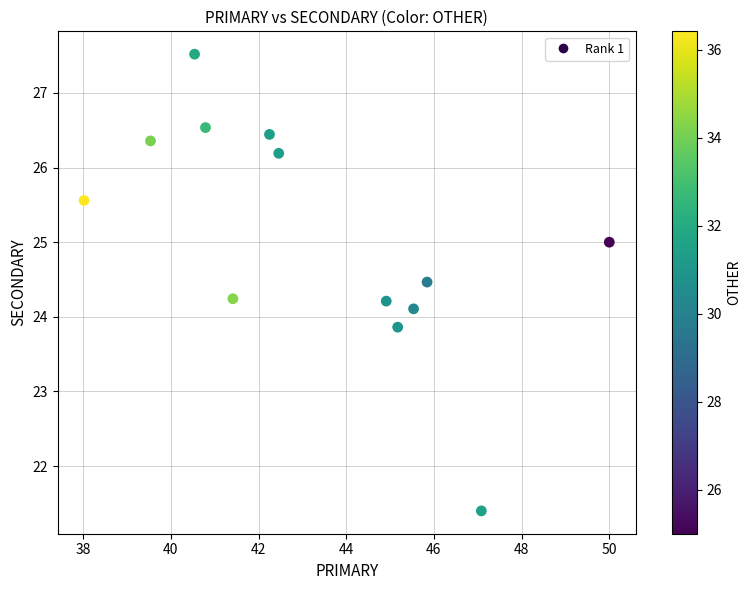

What is the range of X values (max minus min)?

12.0